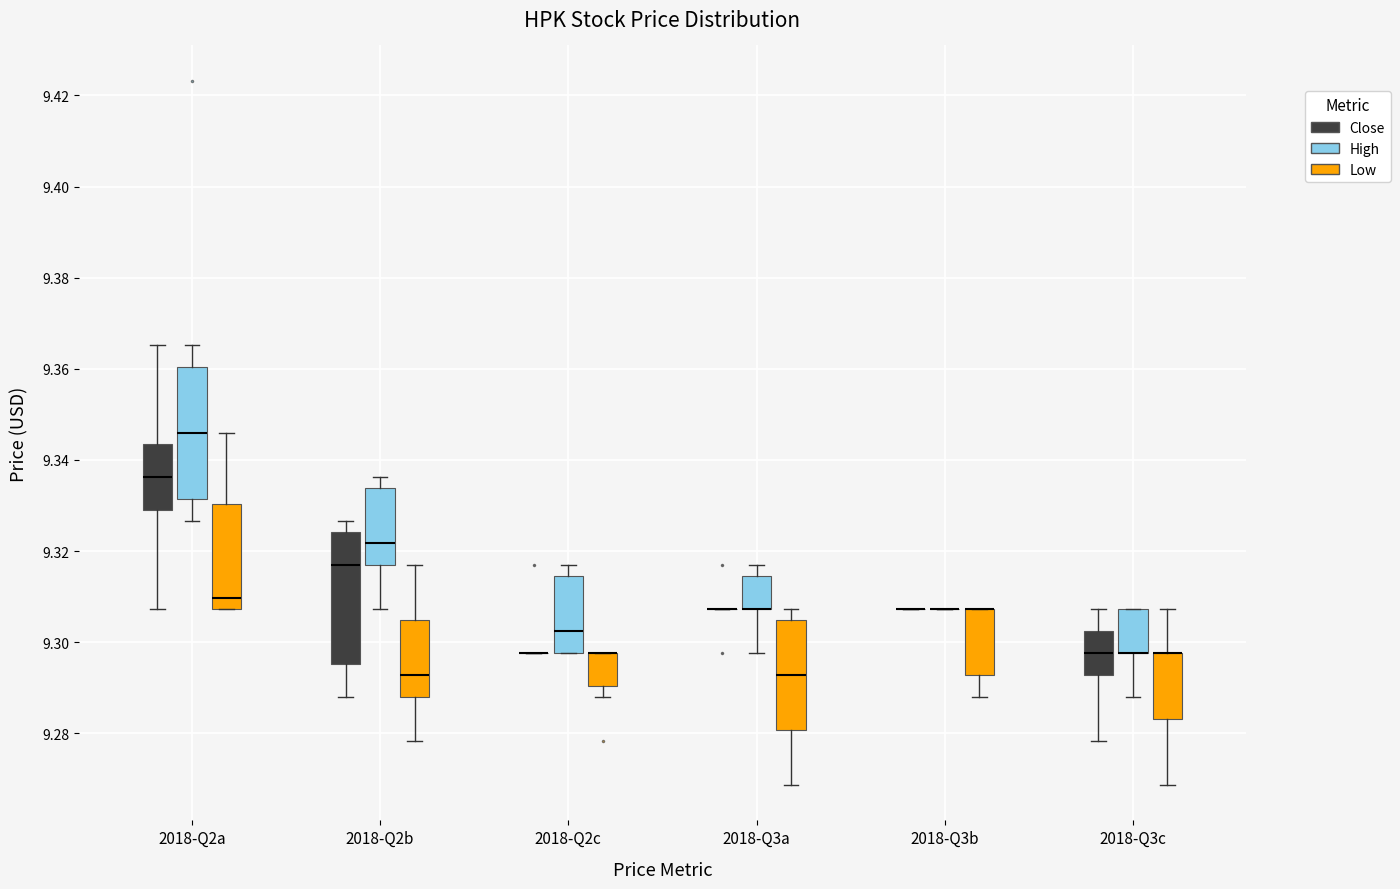

Where does the median line of the box for 2018-Q2b (High) sit on the y-axis? The values are not printed on the chart, so give them approximately, as read against the axis.

9.322